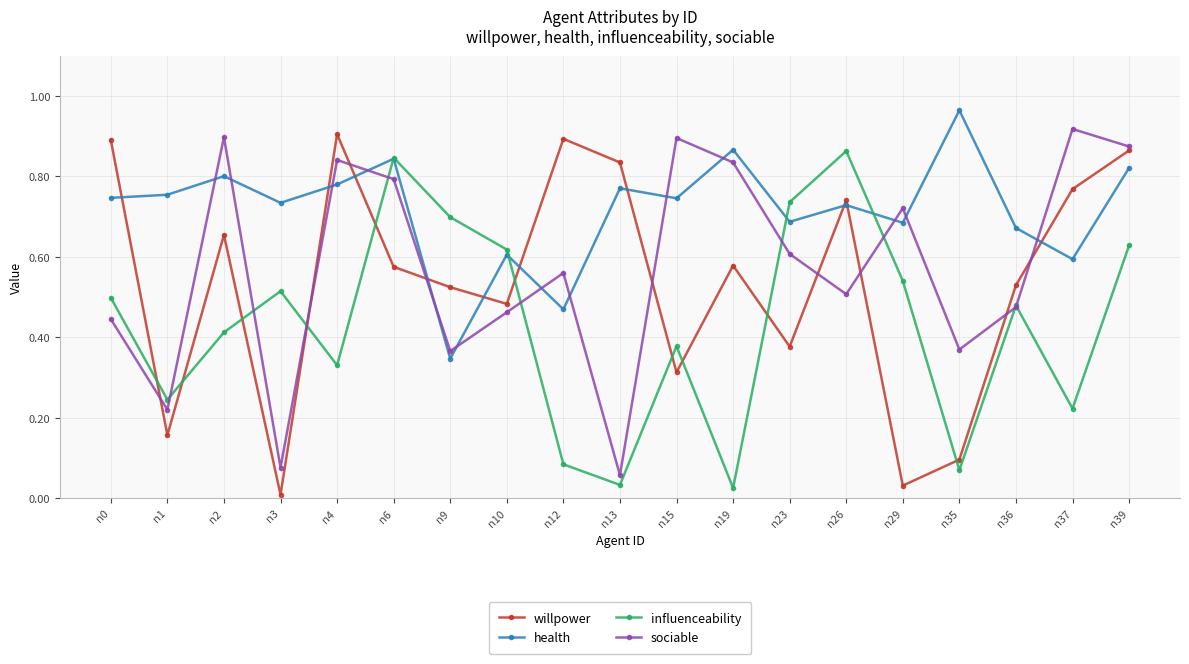

Rank the series at n10 from highest to lowest value.

influenceability, health, willpower, sociable